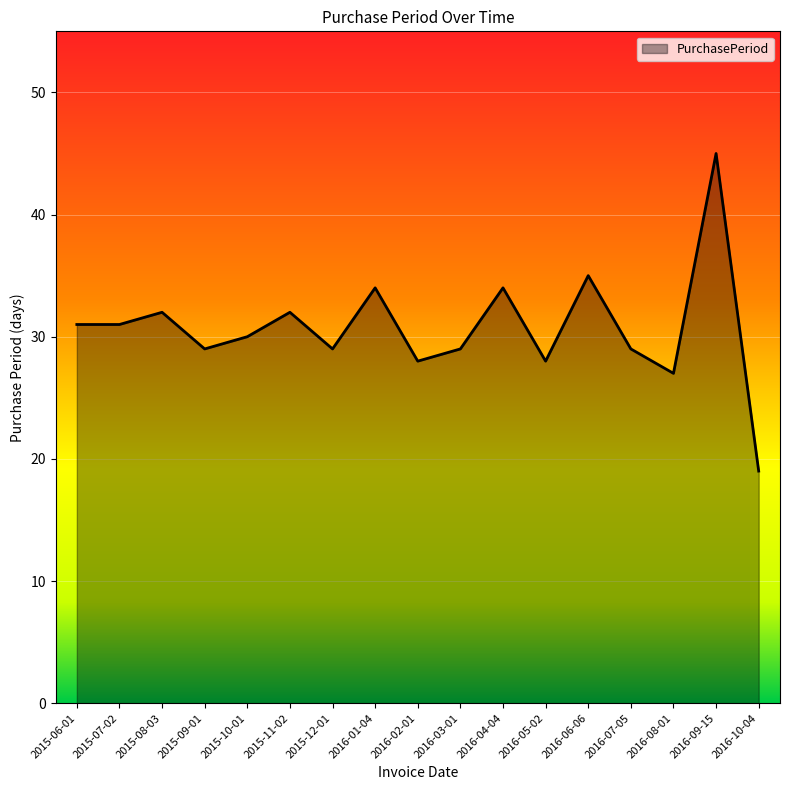

Which has a higher value, 2015-07-02 or 2016-02-01?

2015-07-02